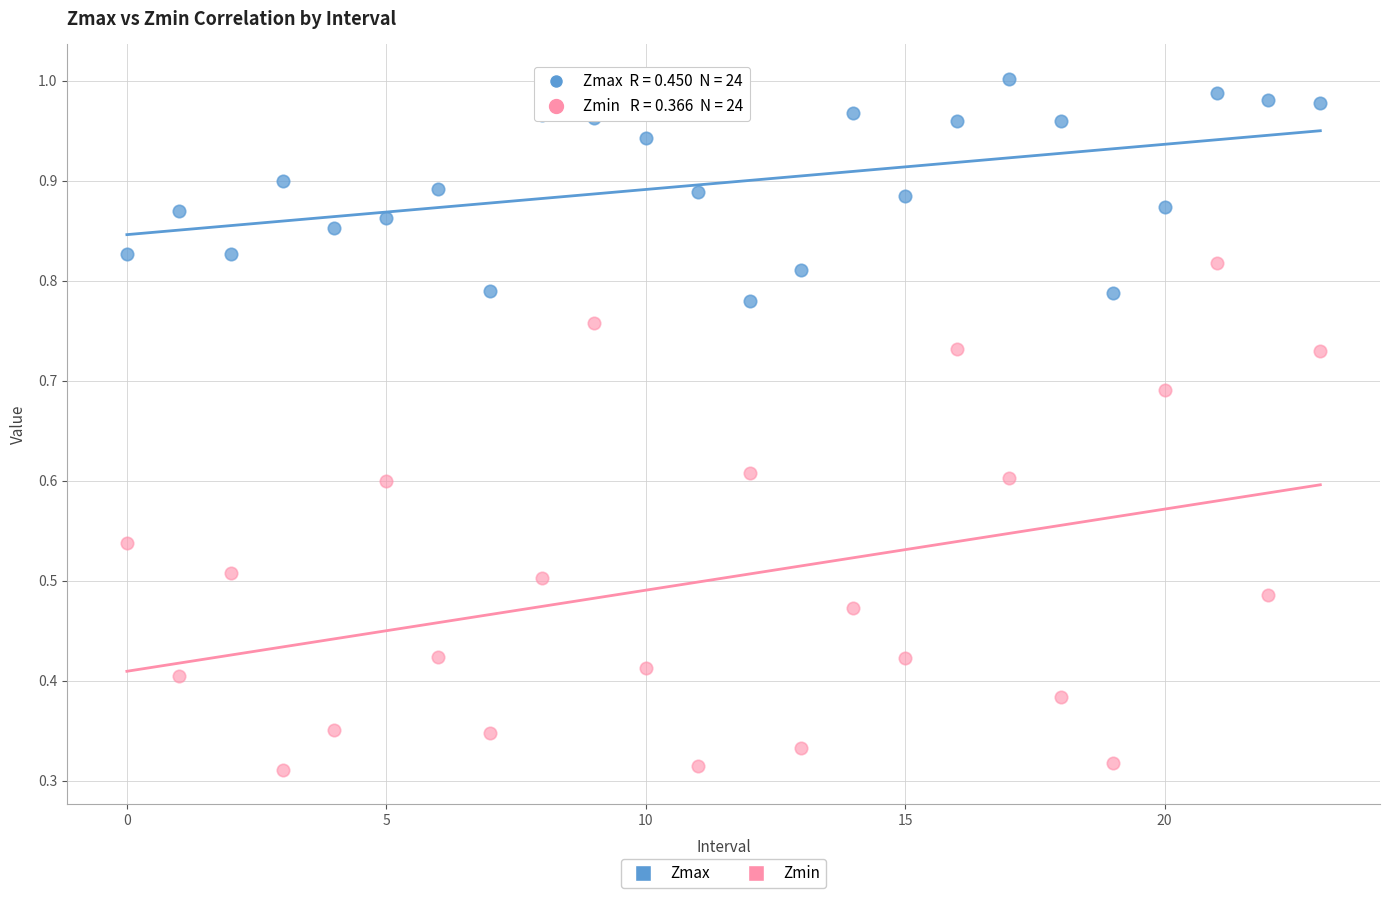

Which series has the widest spread of Y values?

Zmin